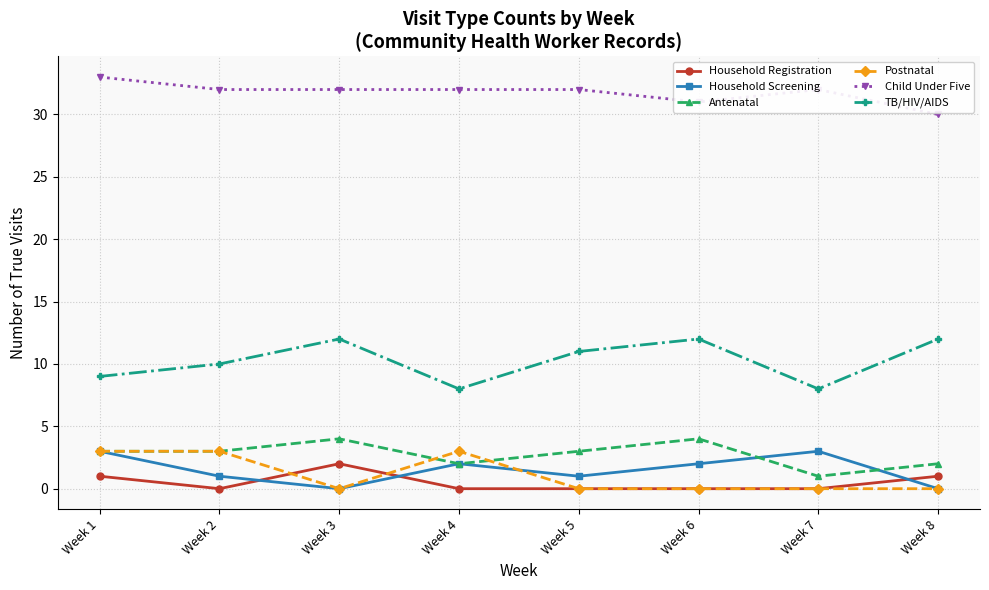

Count the number of data series in this chart.

6